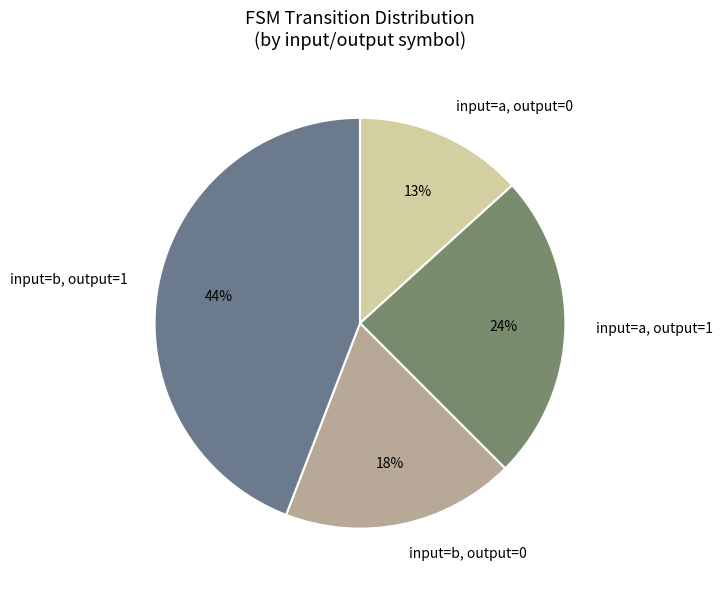

How many slices are in this pie chart?

4